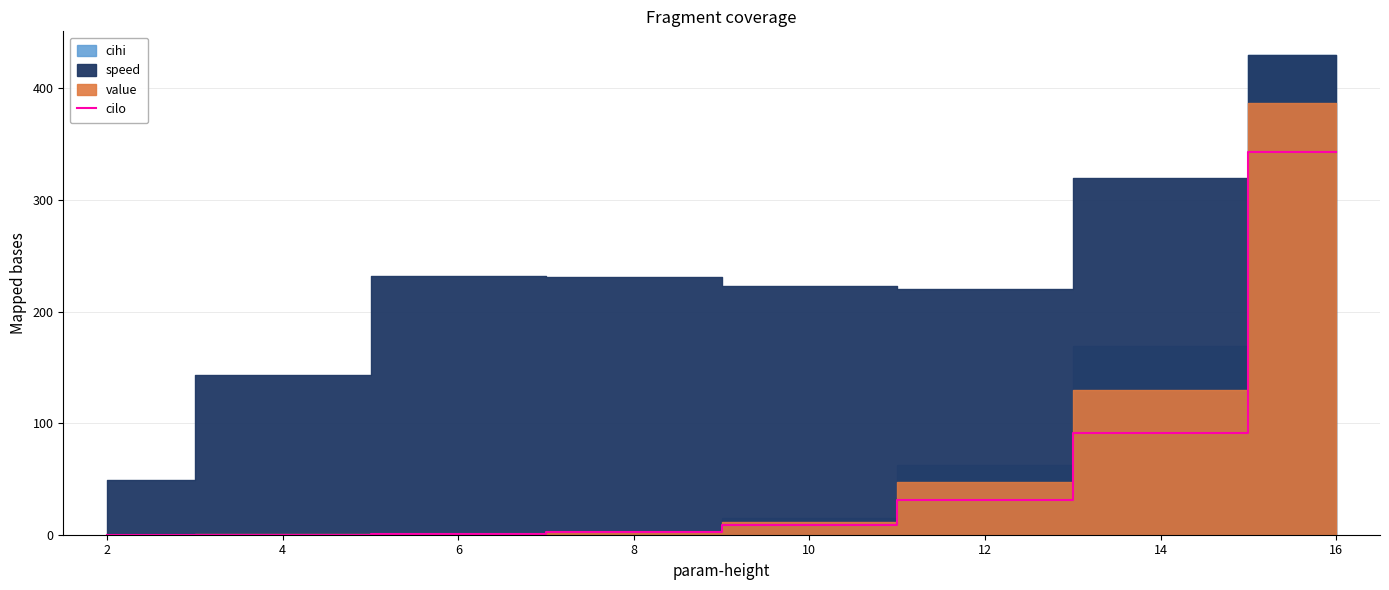

Does the chart display data point markers on the line(s)?

No